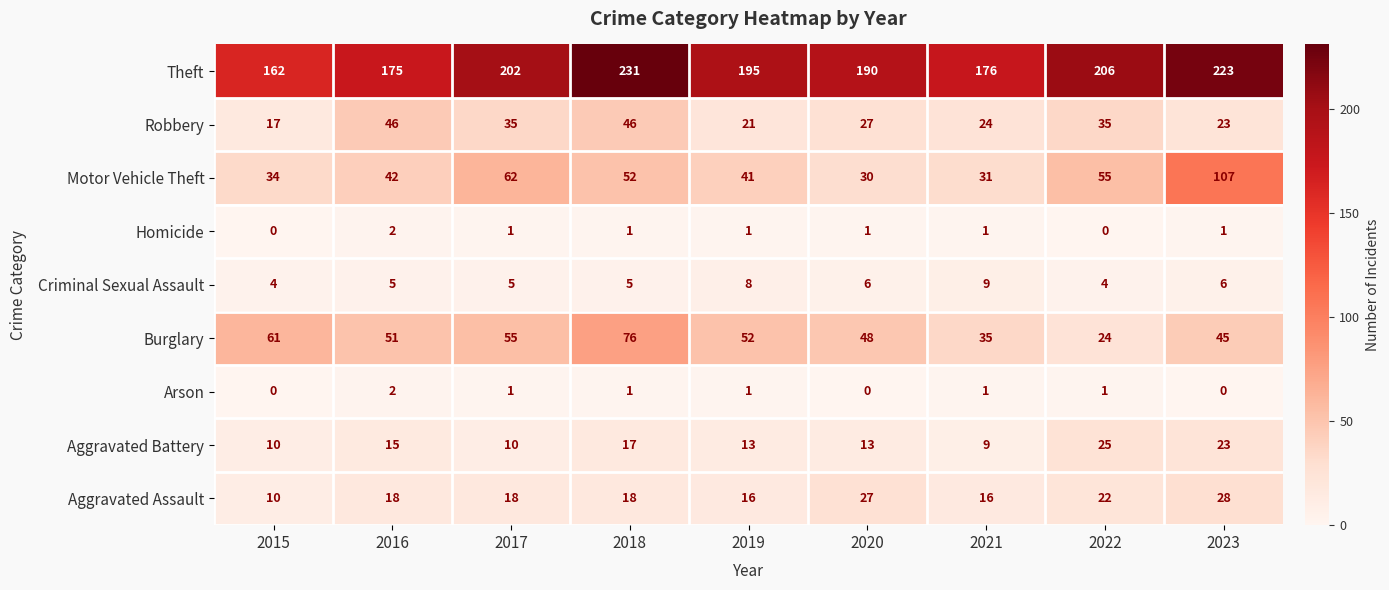

Between 2017 and 2022, which series saw the biggest shift?

Burglary